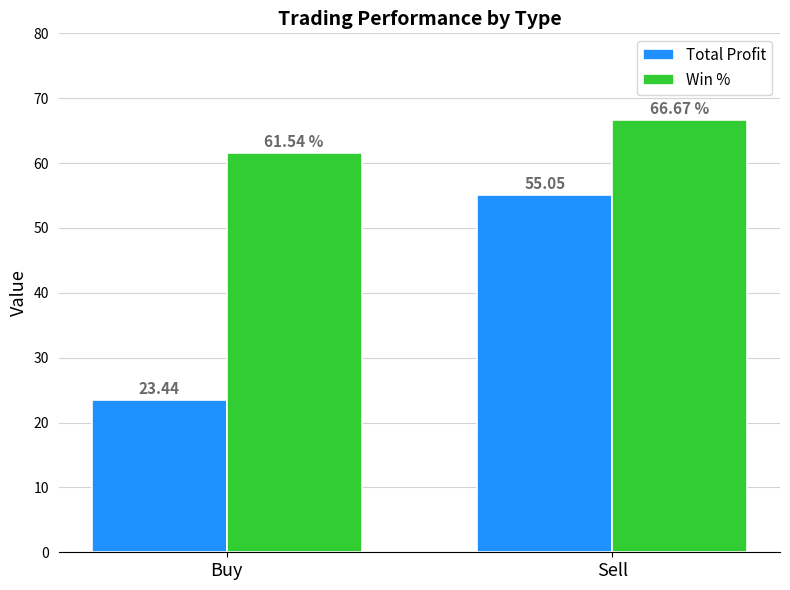

What is the average value of the Total Profit series?

39.2